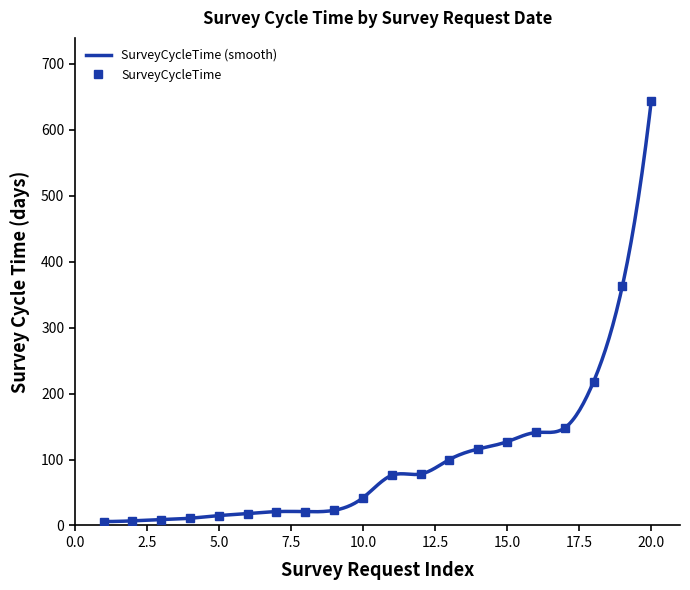

What is the maximum value shown in the chart?

643